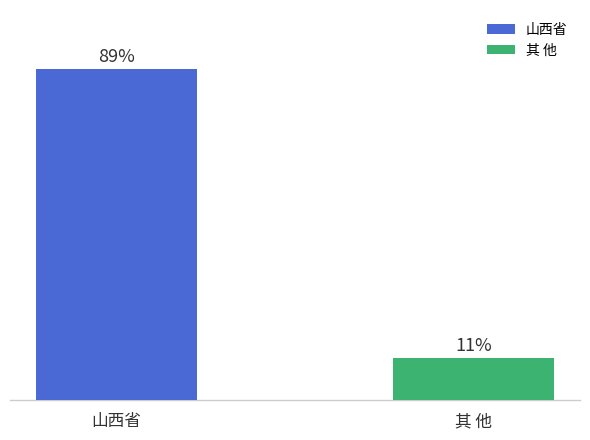

Where does the data first go above 88?

山西省